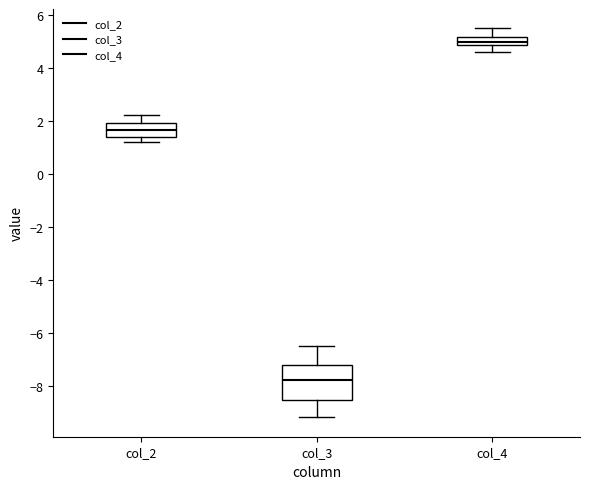

Reading left to right, read every box against the y-axis: the position of its median line, the range the box covers, and the ends of its whiskers. The values are not printed on the chart, so give them approximately, as read against the axis.

col_2: median 1.6, box 1.4 to 2.0, whiskers 1.2 to 2.2
col_3: median -7.8, box -8.6 to -7.2, whiskers -9.2 to -6.4
col_4: median 5.0, box 4.8 to 5.2, whiskers 4.6 to 5.4